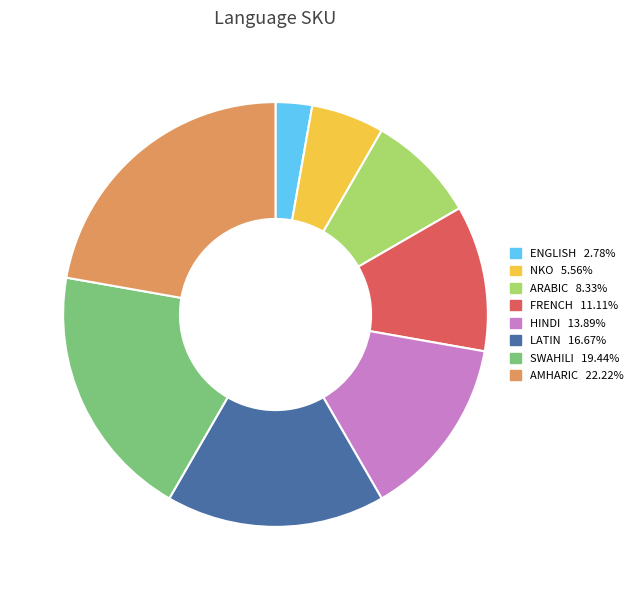

Combined, do FRENCH and NKO account for over 50%?

No